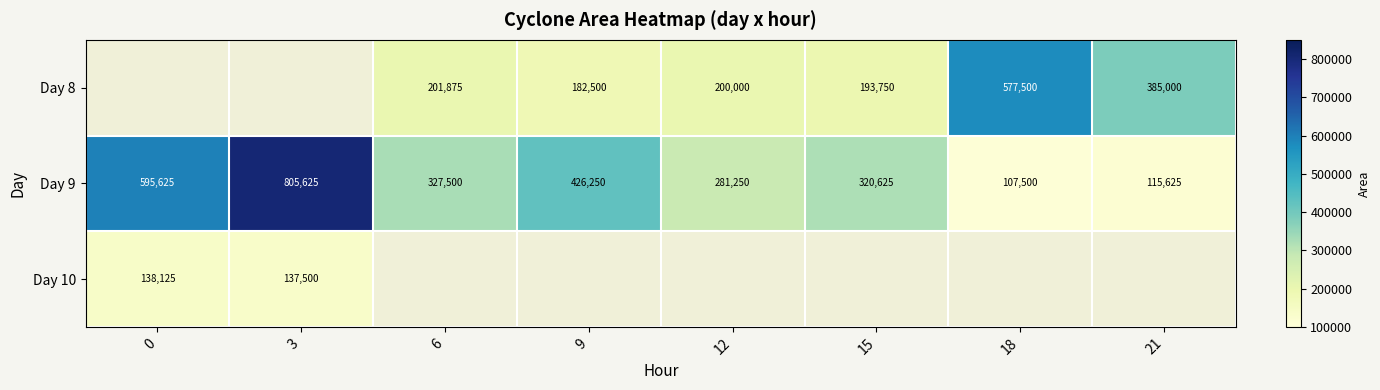

The value of Day 10 at 3 is 221721.6. True or false?

False